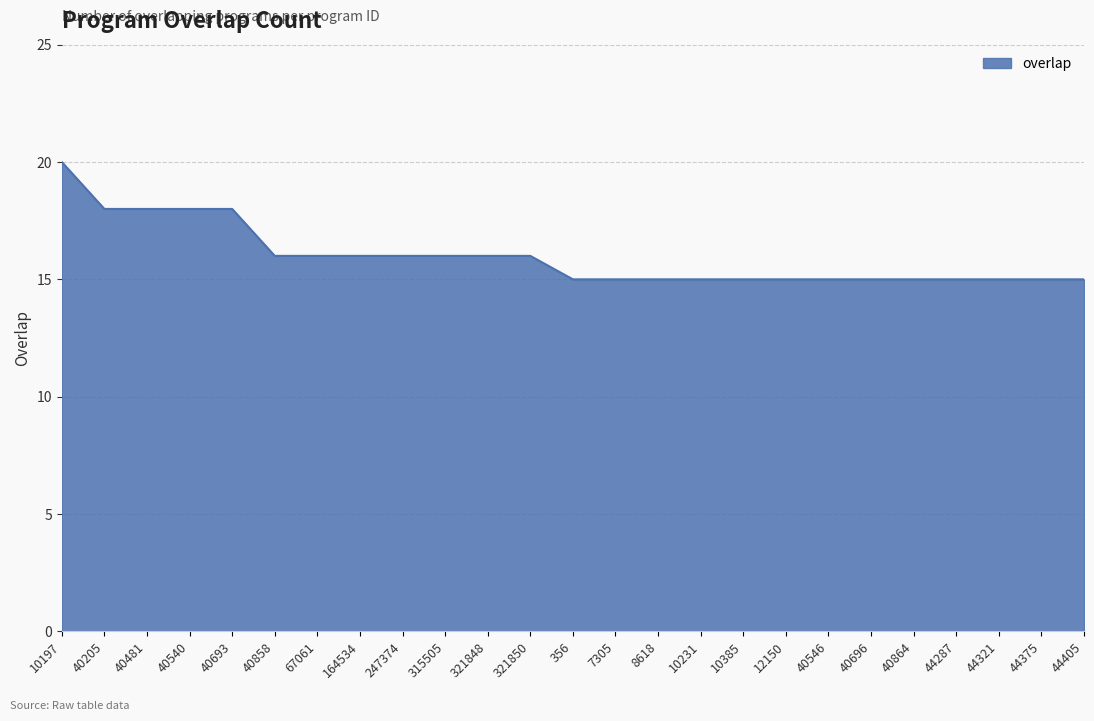

The chart shows a value of 20 at 10197. True or false?

True